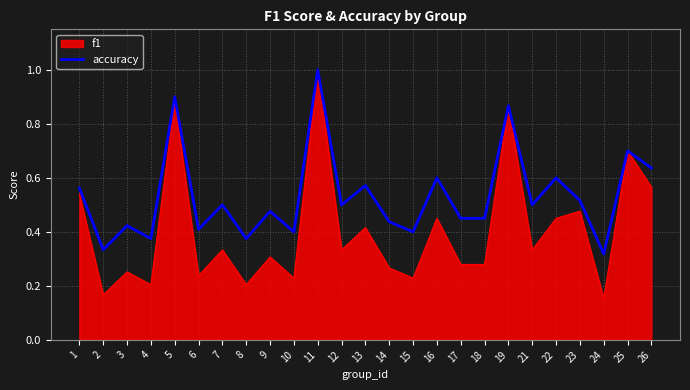

True or false: accuracy has a value of 0.1 at 14.

False